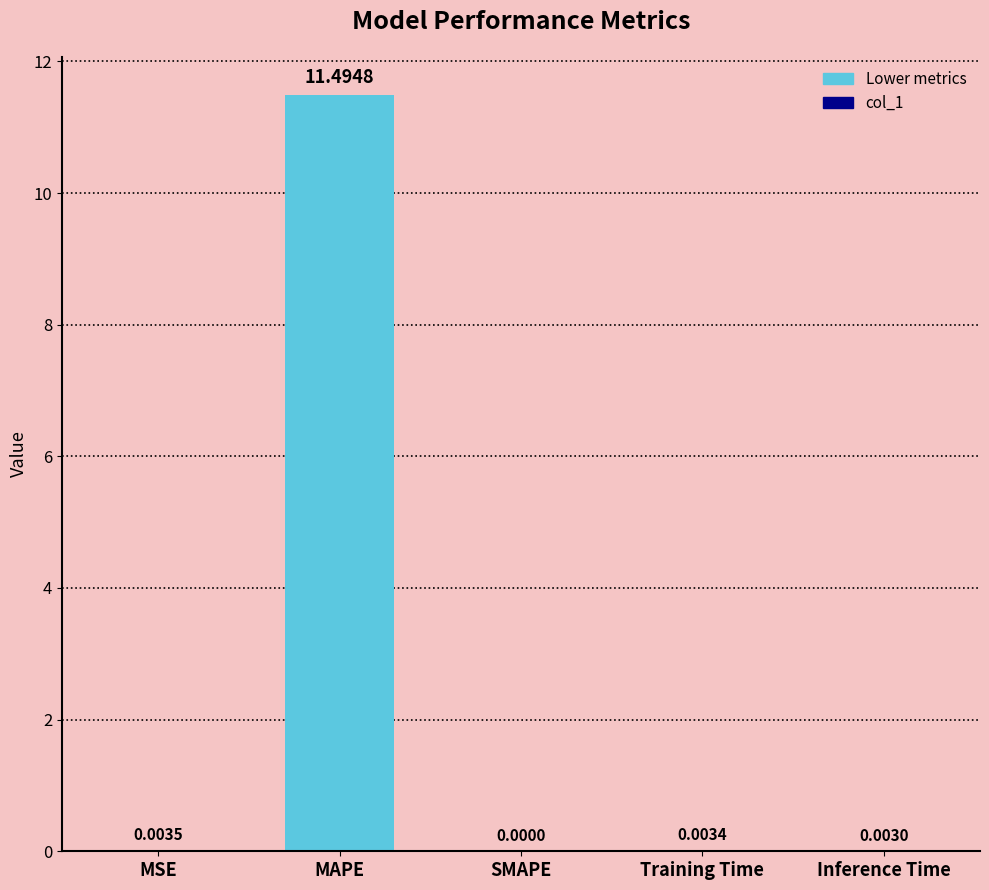

Count the number of data series in this chart.

1